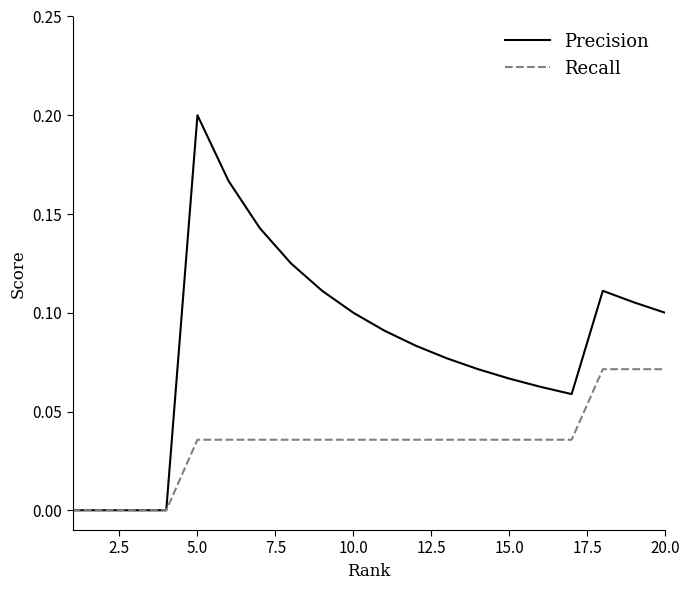

List the series in order of their peak value, lowest first.

Recall, Precision